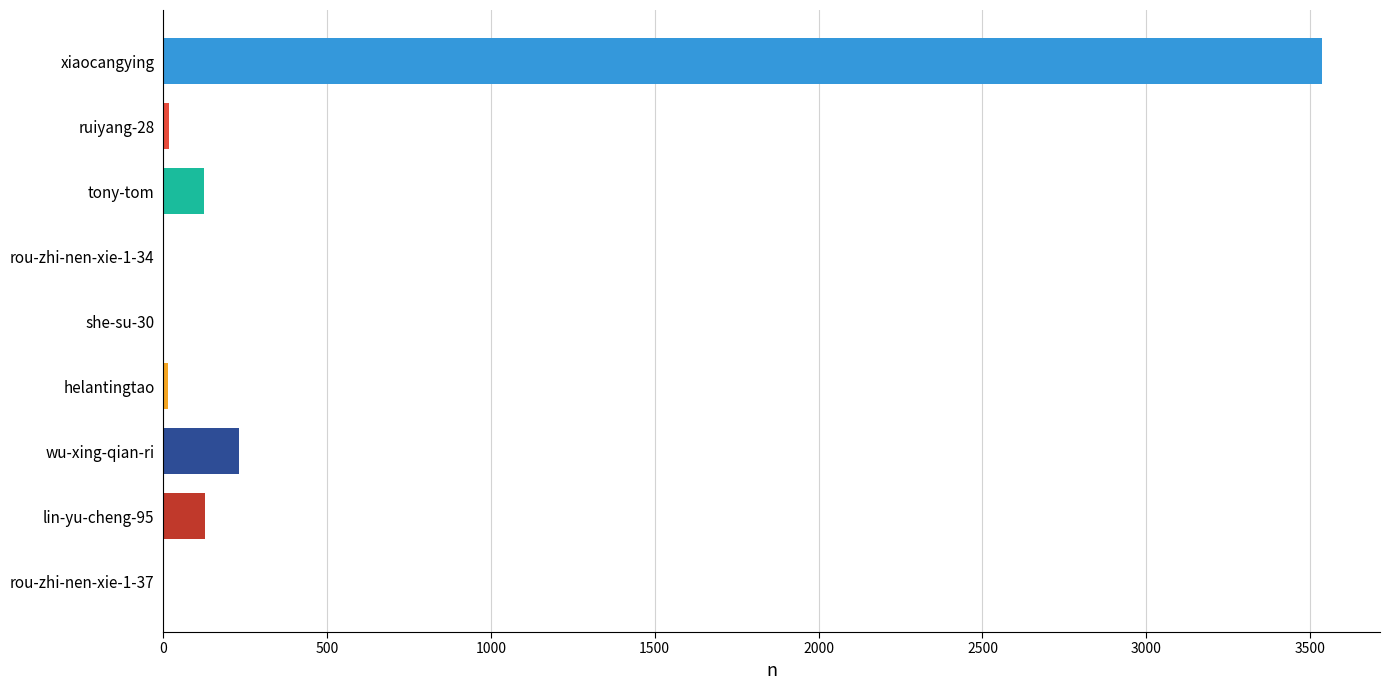

What is the maximum value shown in the chart?

3536